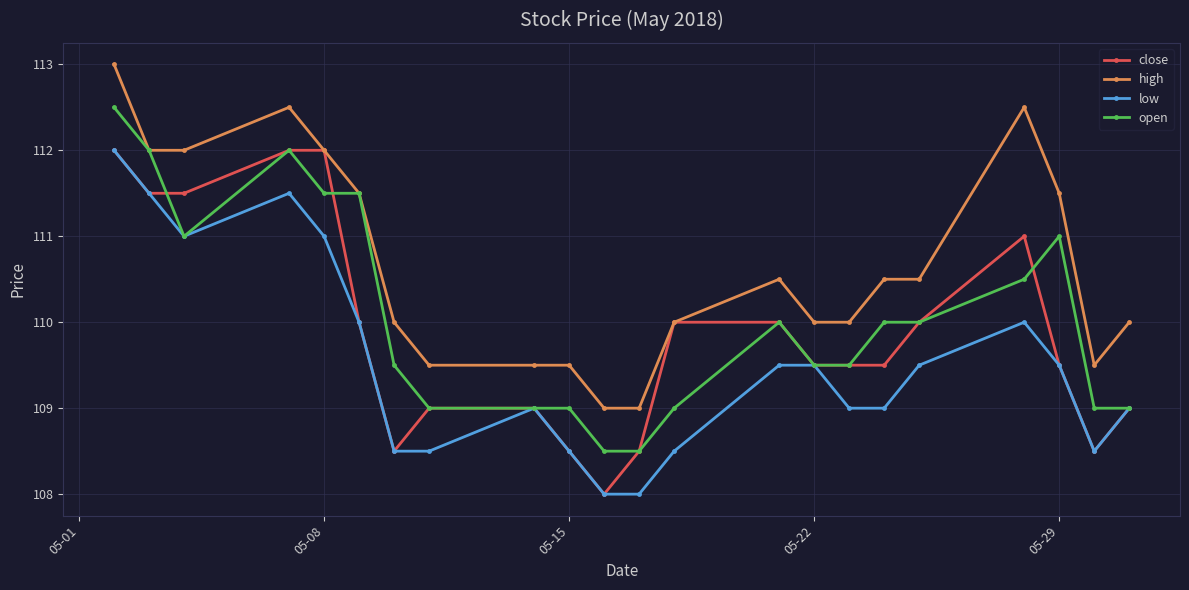

True or false: low has more than 0 points higher than both neighbors.

True